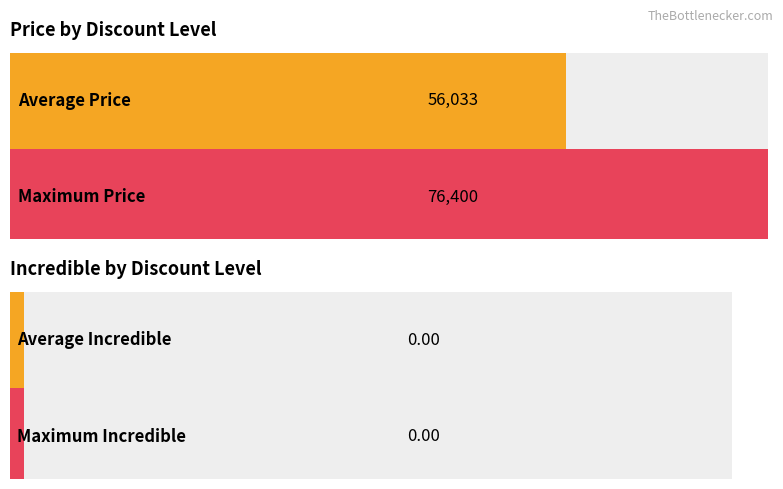

Rank the series by their maximum value, from lowest to highest.

Incredible, Price